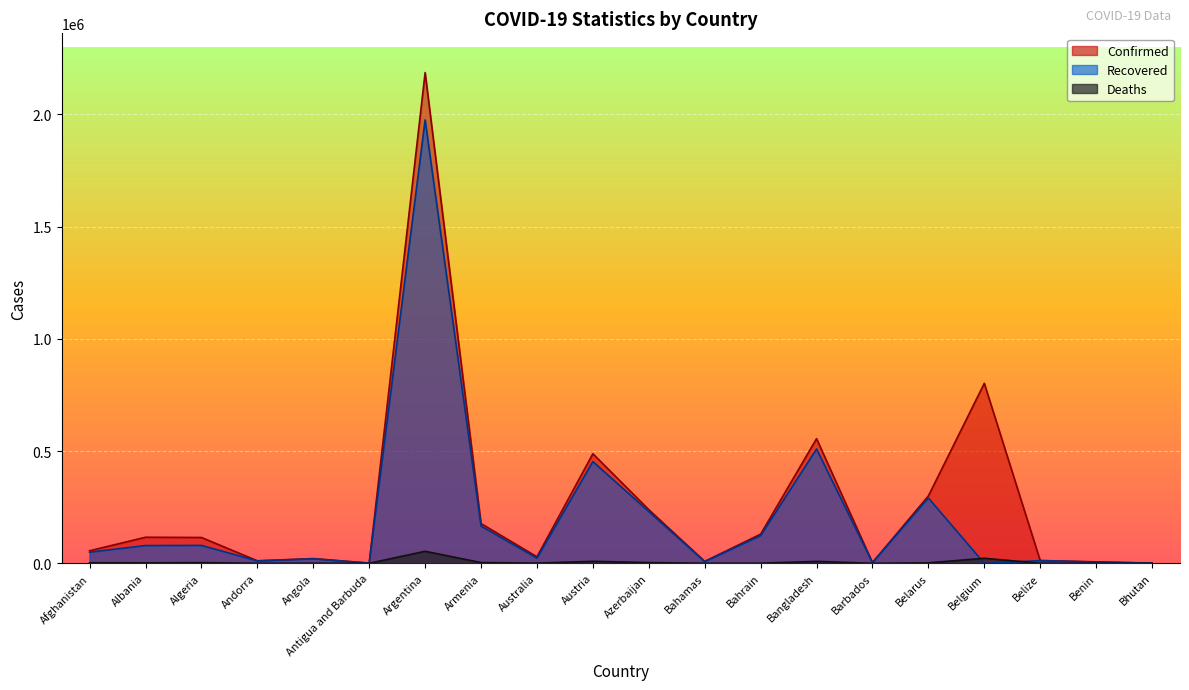

Where is the first local maximum for Confirmed?

Albania